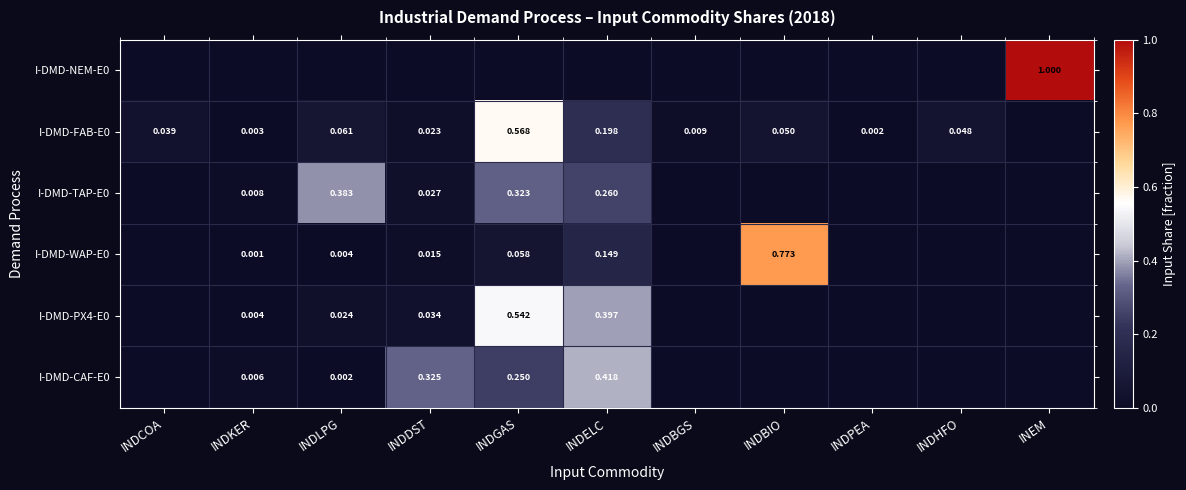

Is the value of I-DMD-FAB-E0 at INDBGS greater than the value of I-DMD-WAP-E0 at INDBIO?

No